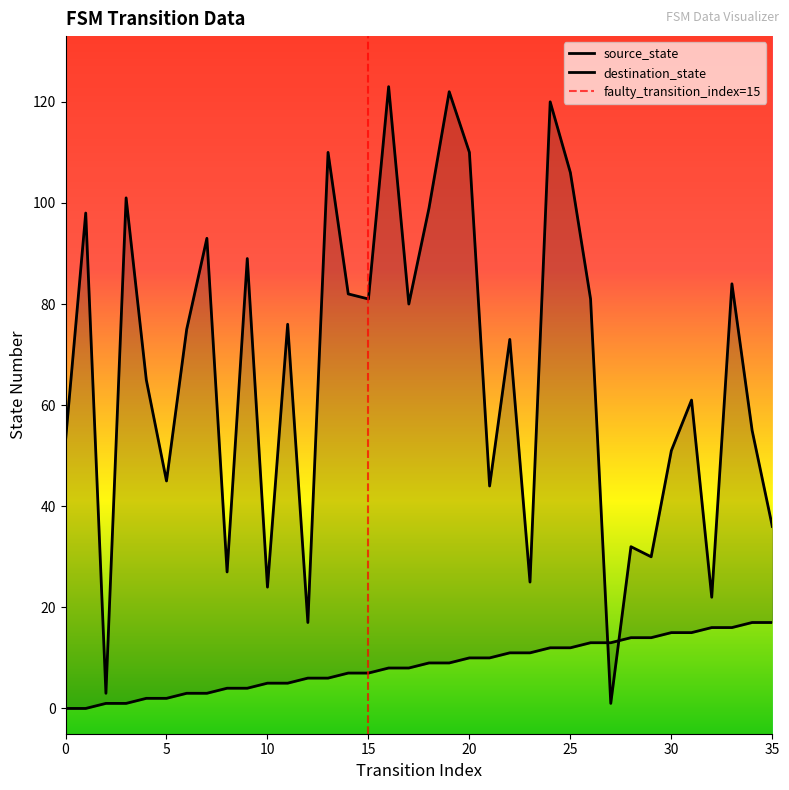

Which series has the largest total across all categories?

destination_state